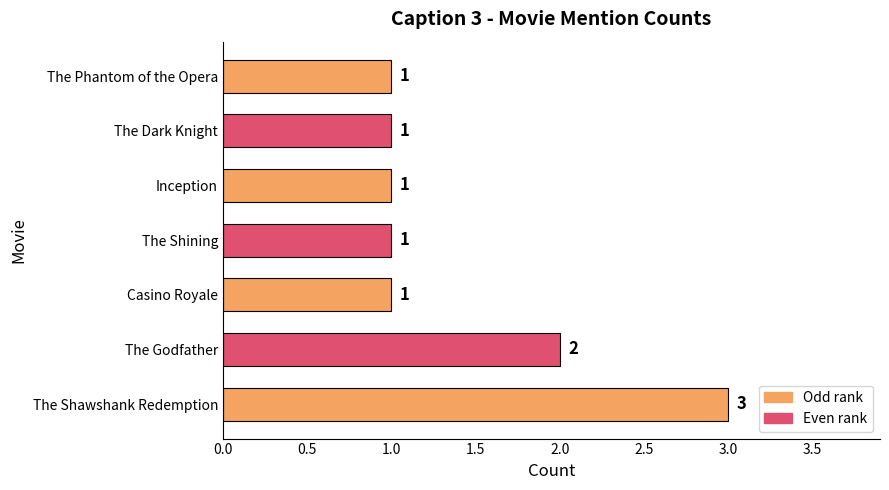

Reading bottom to top, transcribe all the data shown in this chart.

The Shawshank Redemption=3	The Godfather=2	Casino Royale=1	The Shining=1	Inception=1	The Dark Knight=1	The Phantom of the Opera=1